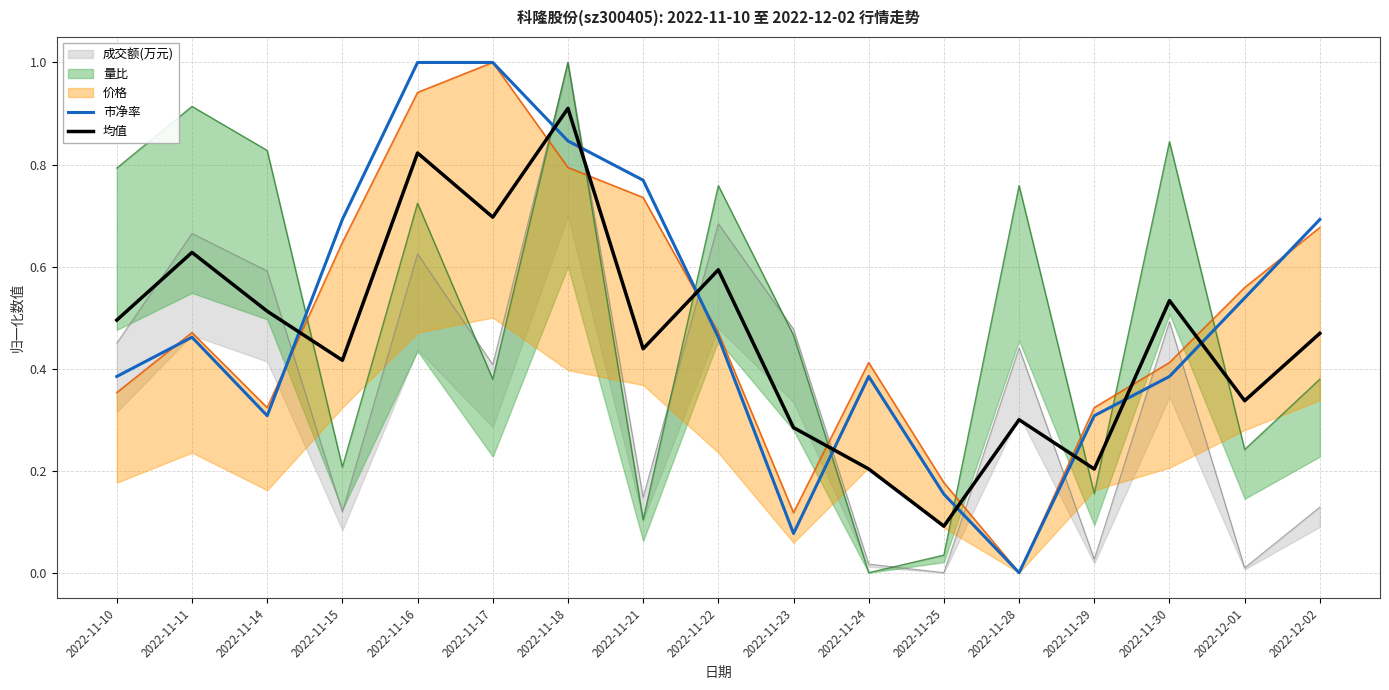

What is the highest value of the 均值 series?

0.9